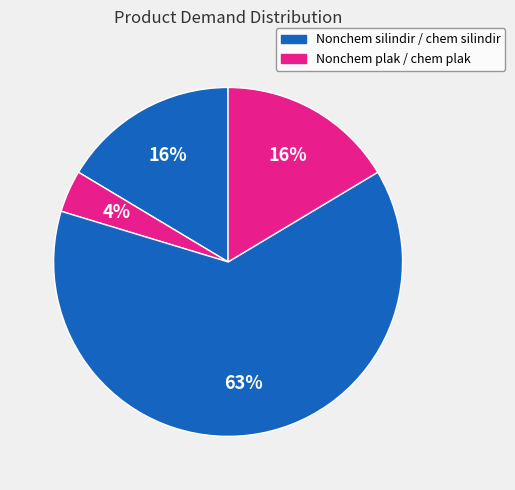

Which slice is the largest?

chem silindir (2)